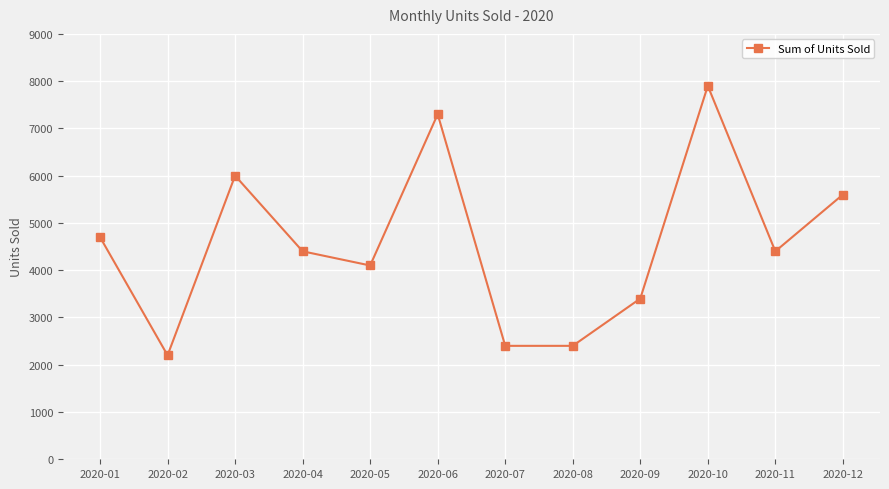

What is the change in value from 2020-05 to 2020-09?

-700